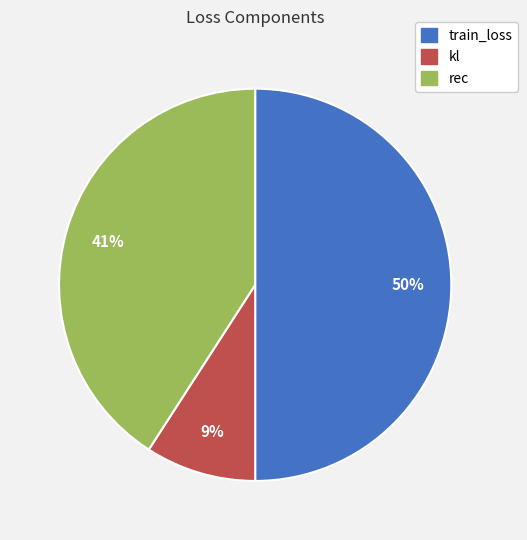

Is the sum of kl and train_loss greater than half?

Yes